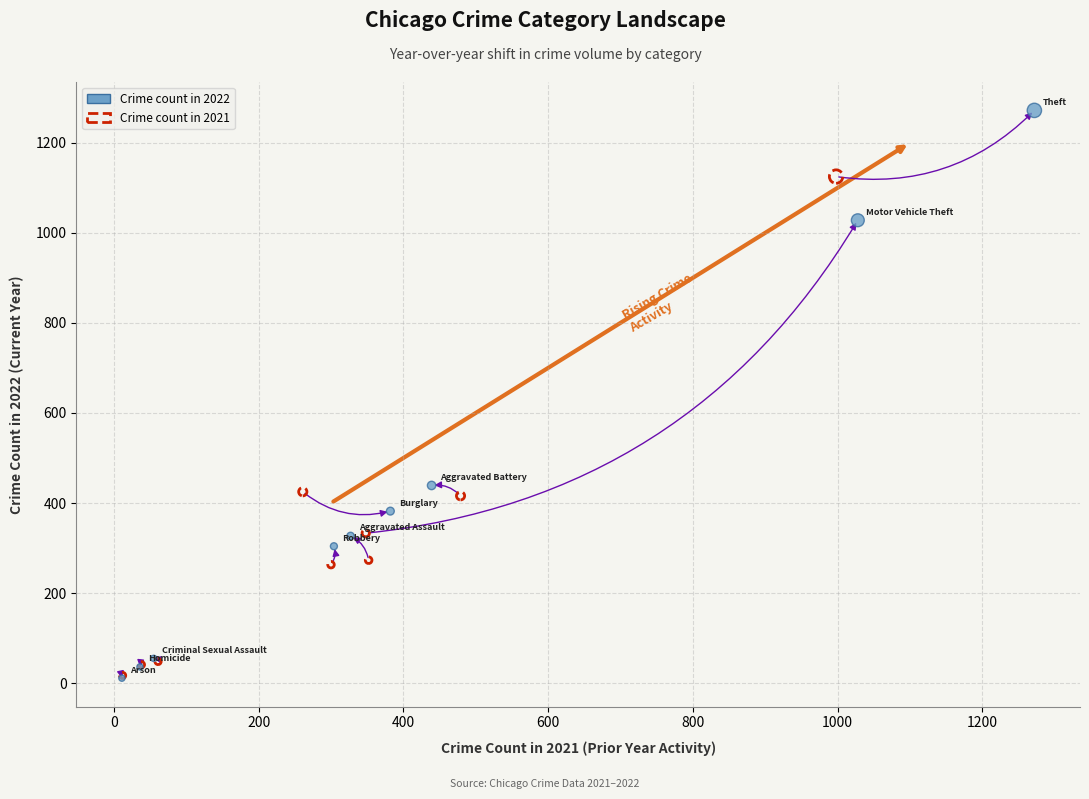

Which series contains the highest Y value?

Crime count in 2022